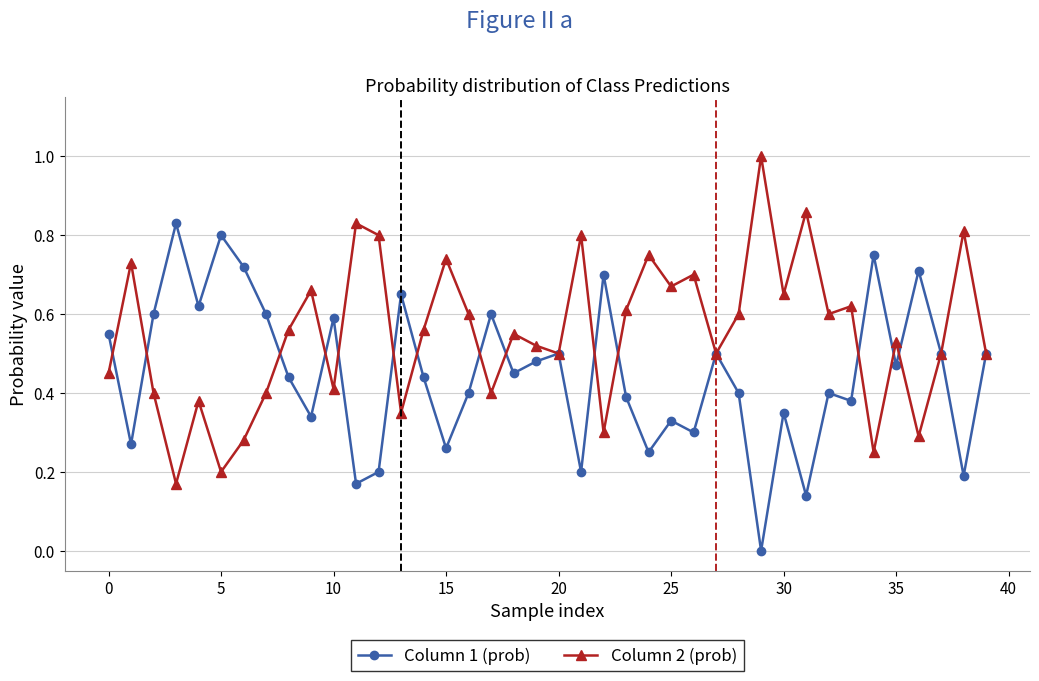

List the series in order of their peak value, lowest first.

Column 1 (prob), Column 2 (prob)